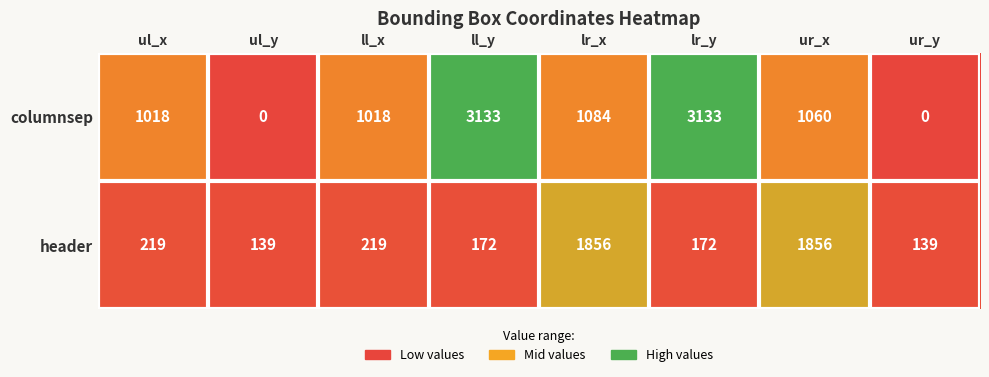

What is the difference between the maximum and minimum values in the columnsep series?

3133